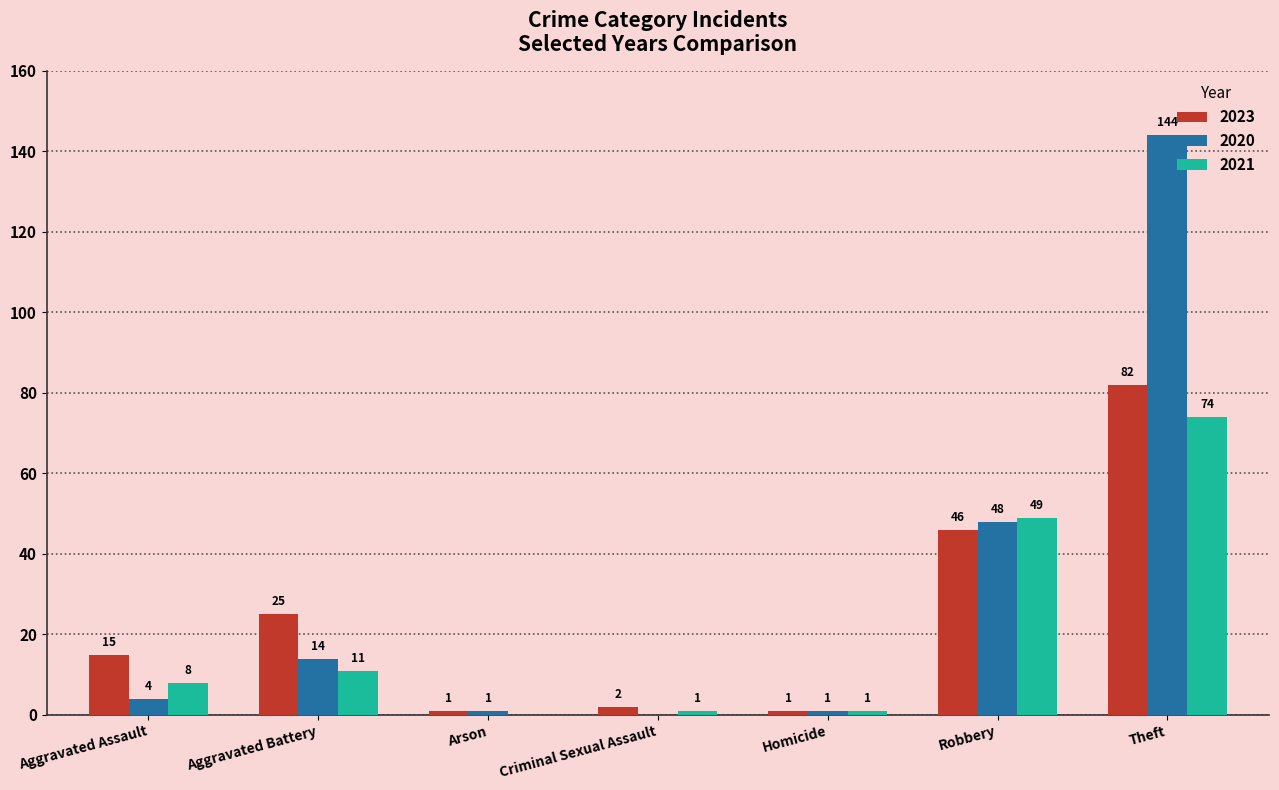

Are the bars horizontal?

No